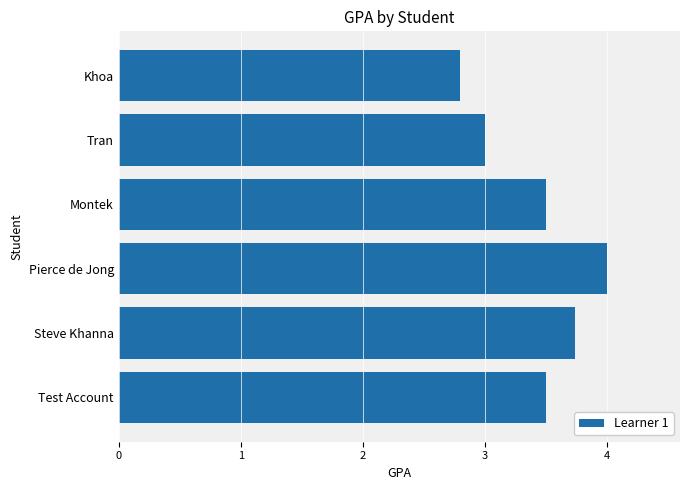

At which category does the chart reach its minimum across all series?

Khoa